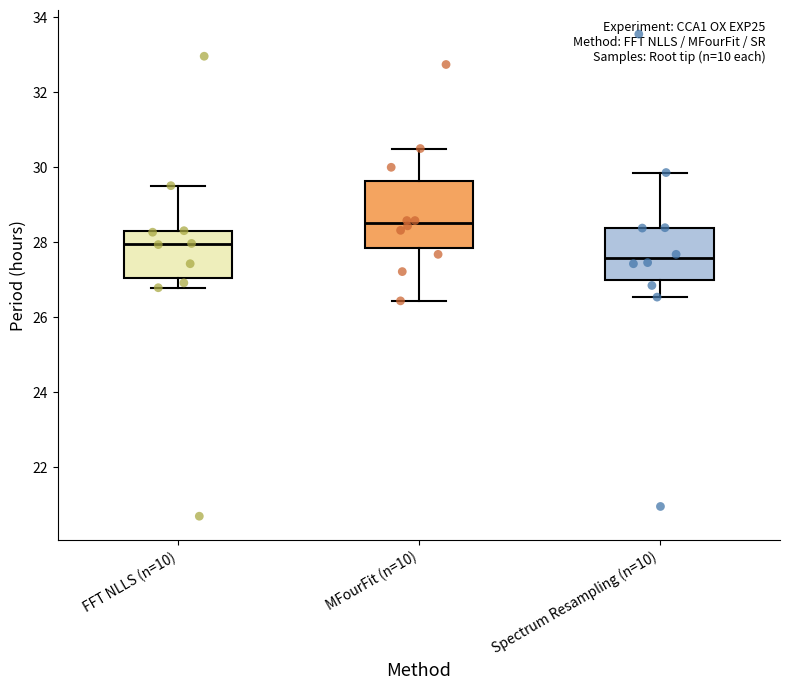

Reading left to right, read every box against the y-axis: the position of its median line, the range the box covers, and the ends of its whiskers. The values are not printed on the chart, so give them approximately, as read against the axis.

FFT NLLS (n=10): median 28.0, box 27.0 to 28.4, whiskers 26.8 to 29.6
MFourFit (n=10): median 28.6, box 27.8 to 29.6, whiskers 26.4 to 30.6
Spectrum Resampling (n=10): median 27.6, box 27.0 to 28.4, whiskers 26.6 to 29.8